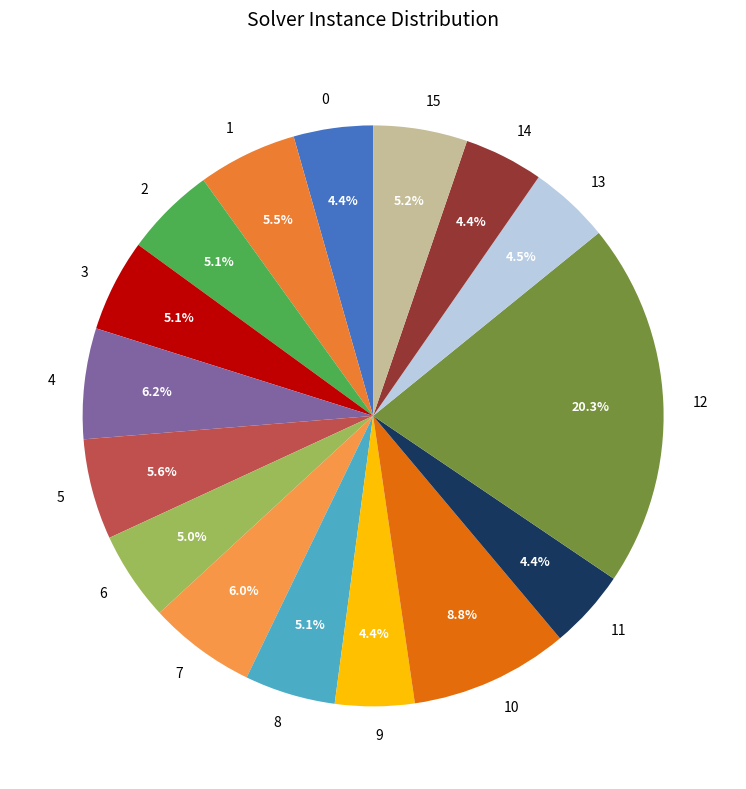

Is it true that 3 is 1% of the pie?

False